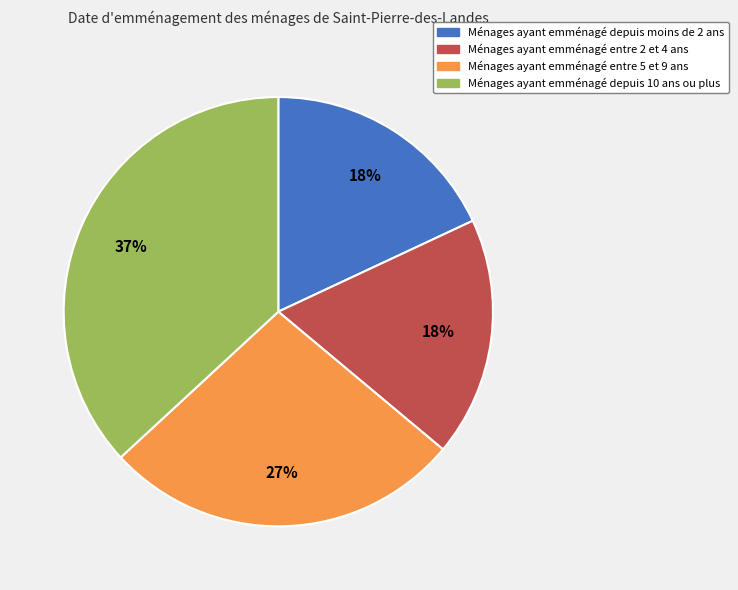

What percentage is the Ménages ayant emménagé entre 5 et 9 ans slice, to the nearest percent?

27%